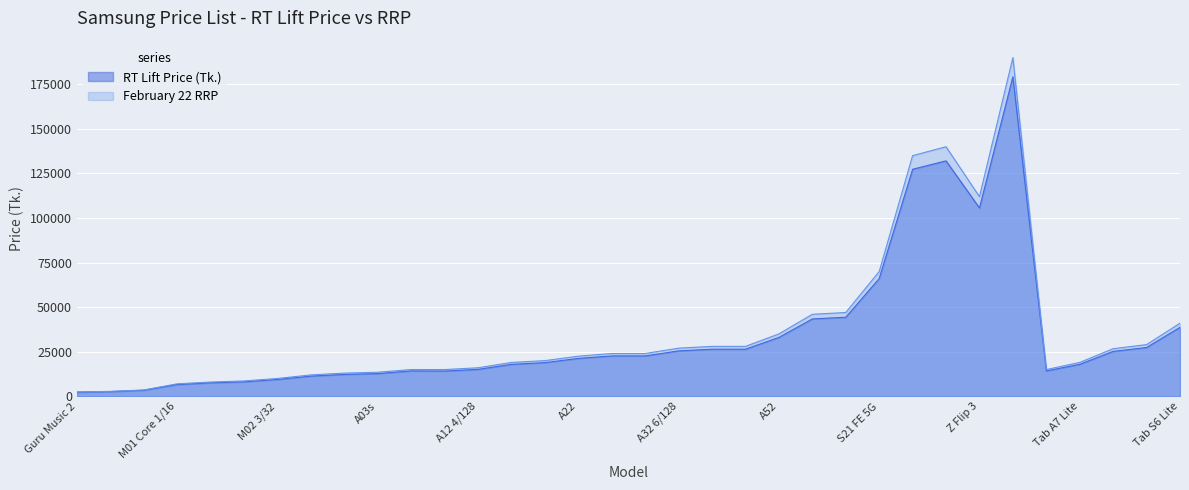

In RT Lift Price (Tk.), how many points are higher than both neighbors (excluding endpoints)?

3